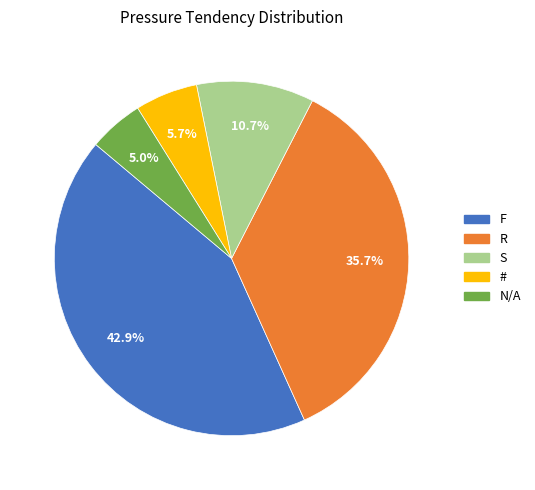

Rank the categories by value from highest to lowest.

F, R, S, #, N/A